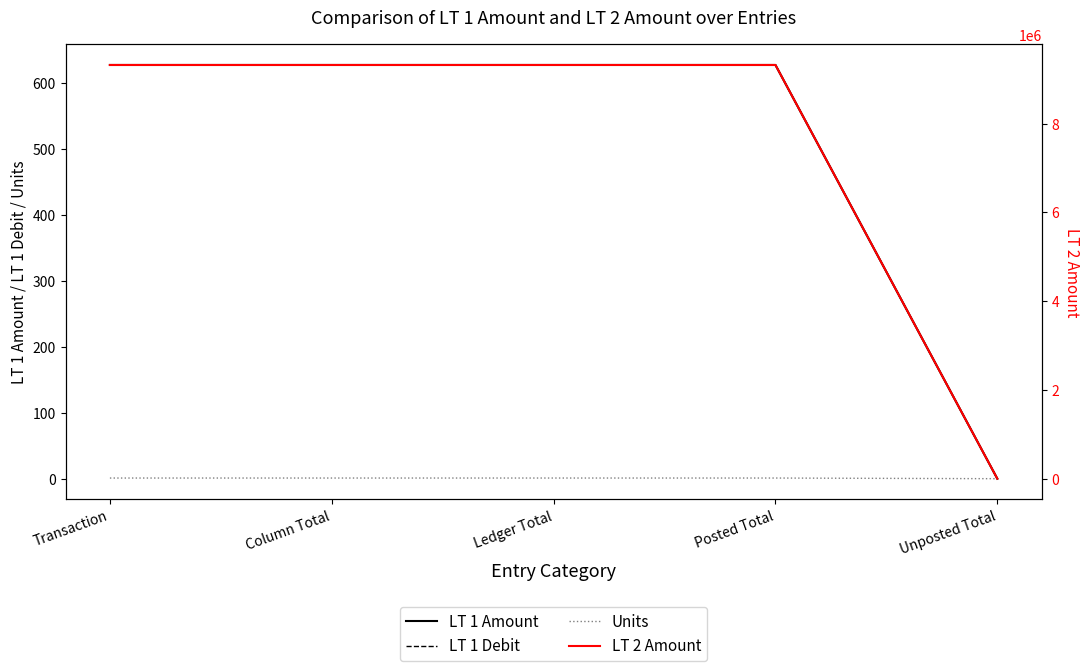

Which category has the highest value in the LT 1 Amount series?

Transaction